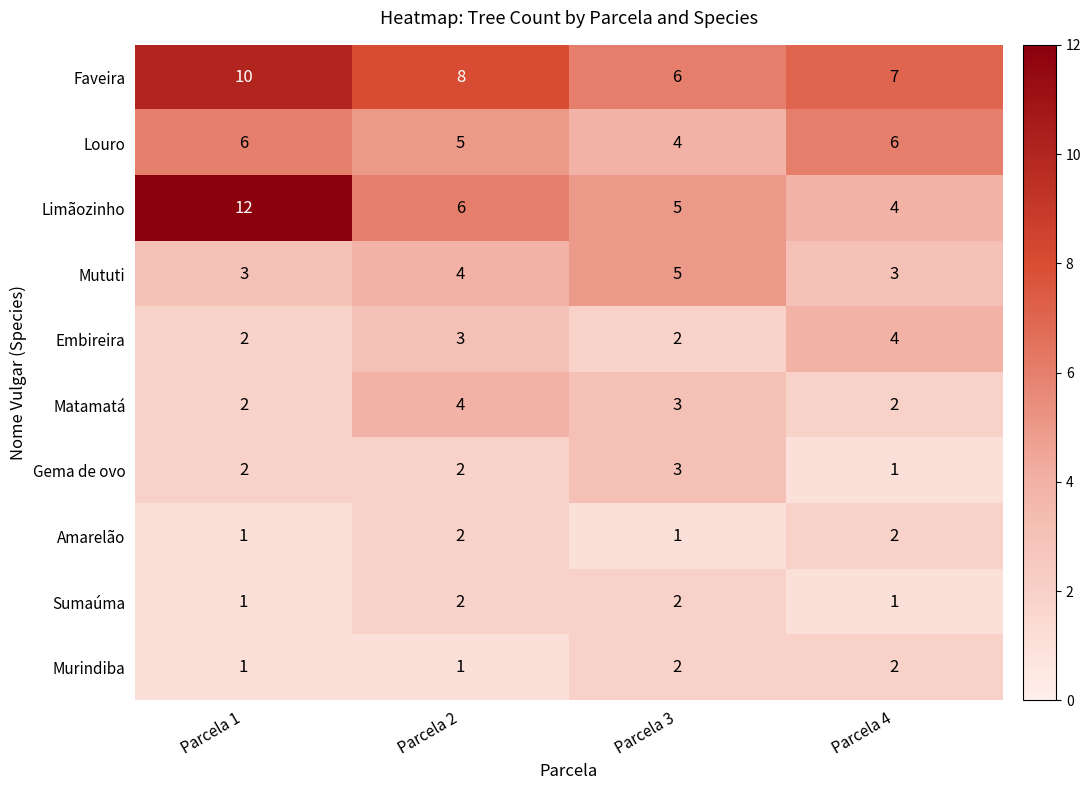

The value of Embireira at Parcela 3 is 2. True or false?

True